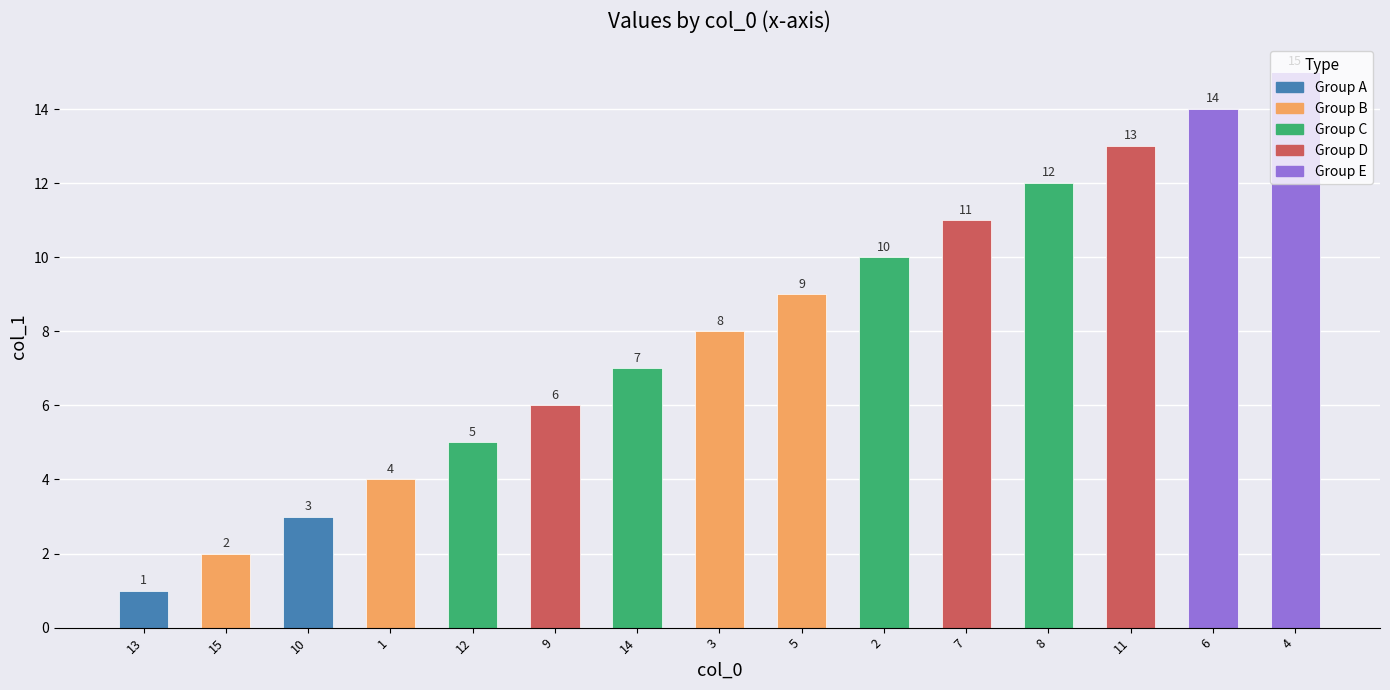

At which label is the value closest to 8?

3